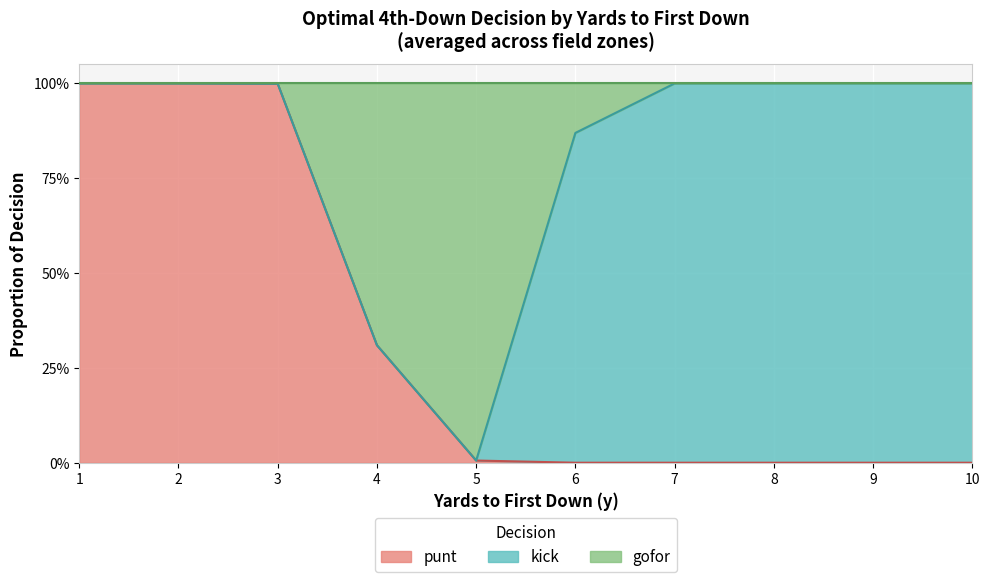

What is the difference between the second highest and second lowest values in the gofor series?

0.7